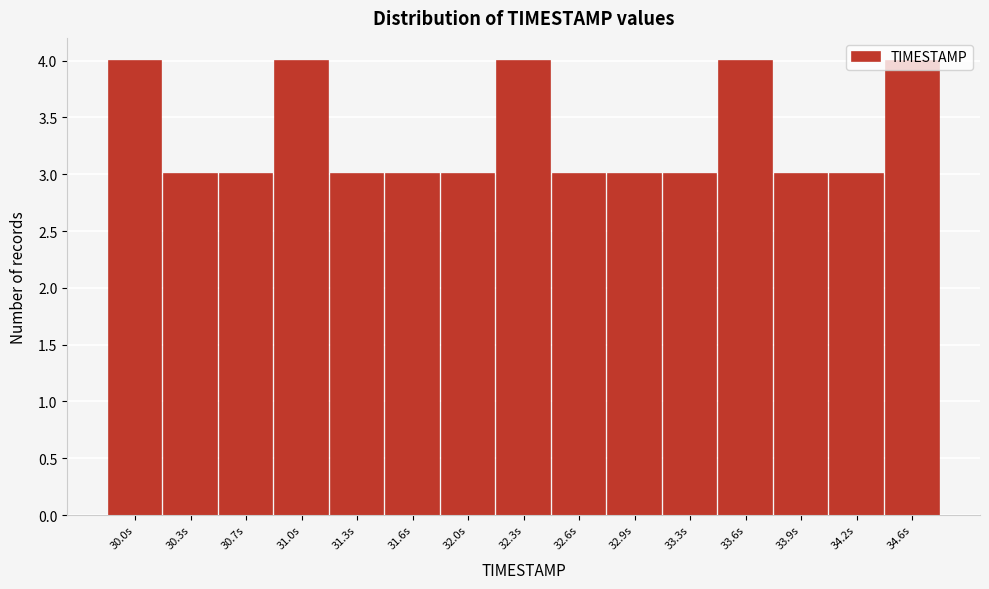

What is the average value?

3